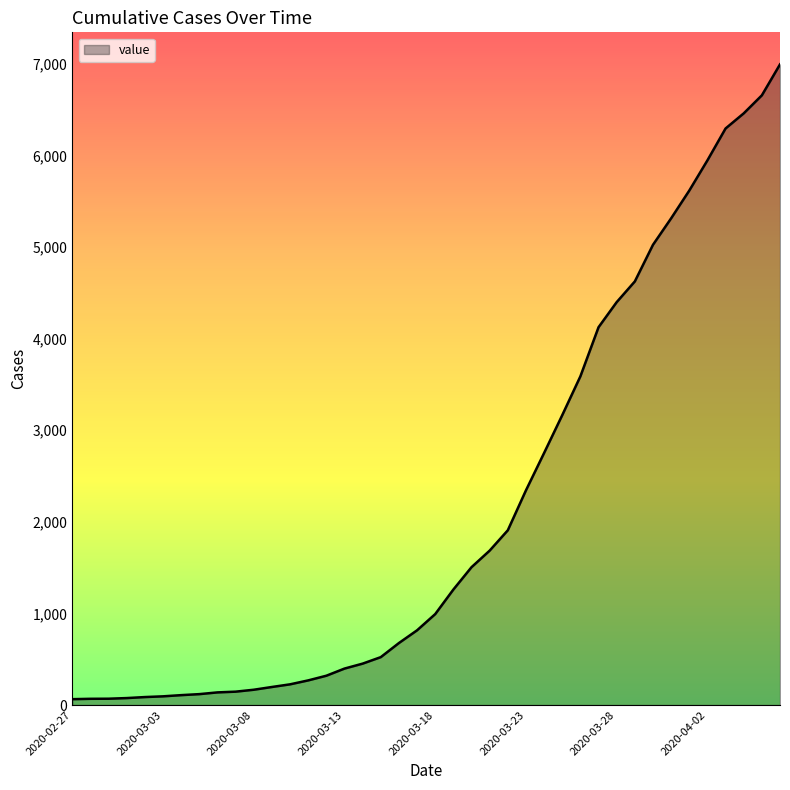

What is the maximum value shown in the chart?

6995